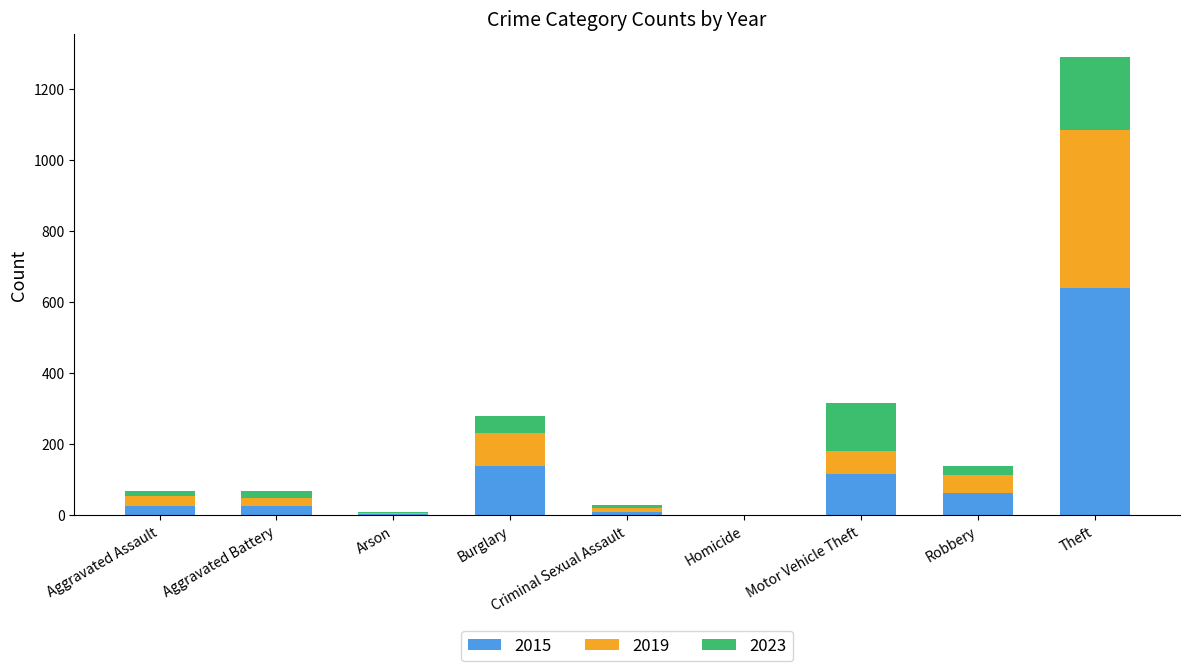

At which label does 2015 reach its peak?

Theft